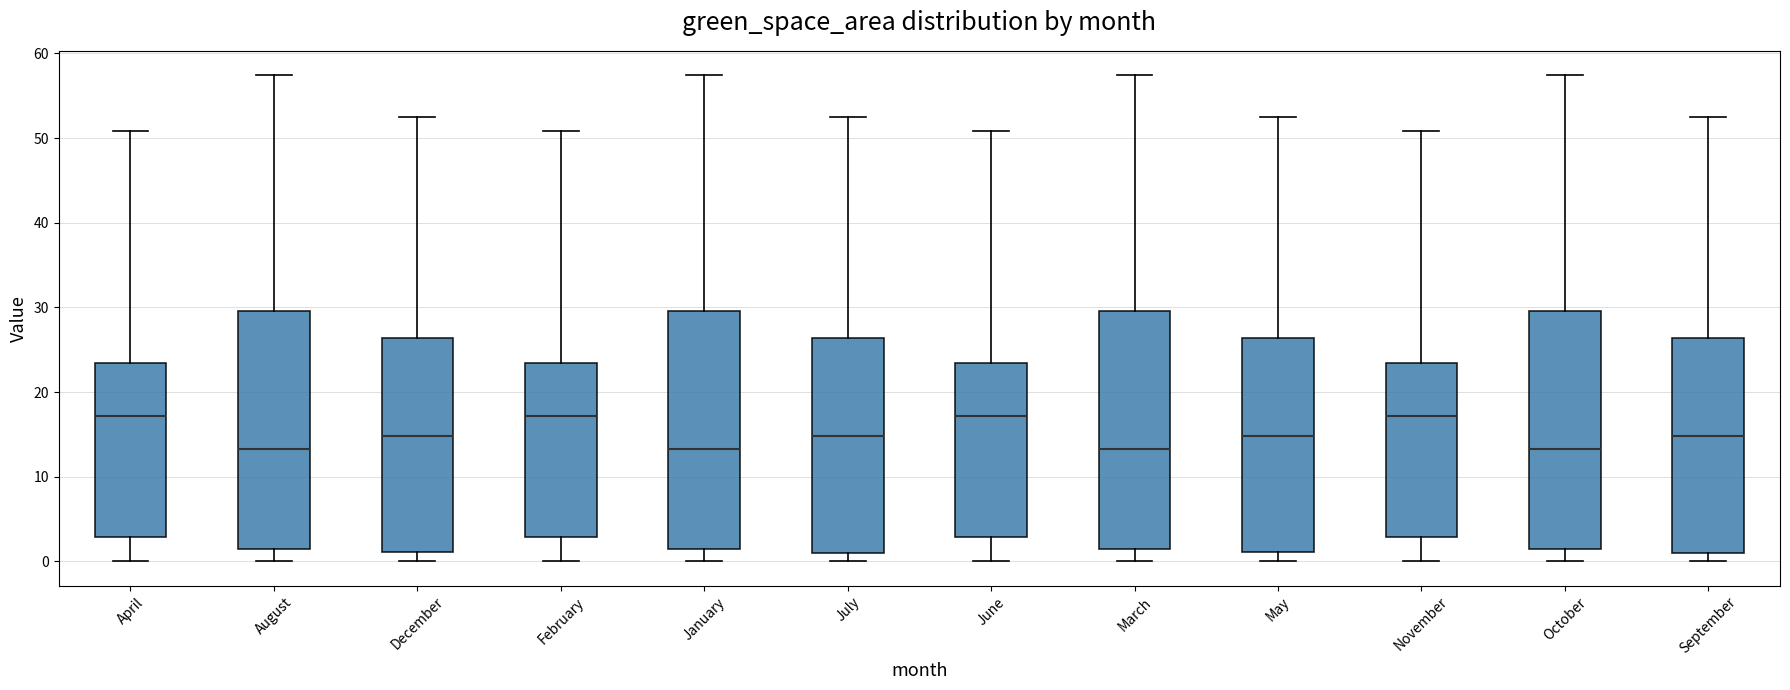

Where is the lower edge of the box for June on the y-axis? The values are not printed on the chart, so give them approximately, as read against the axis.

3